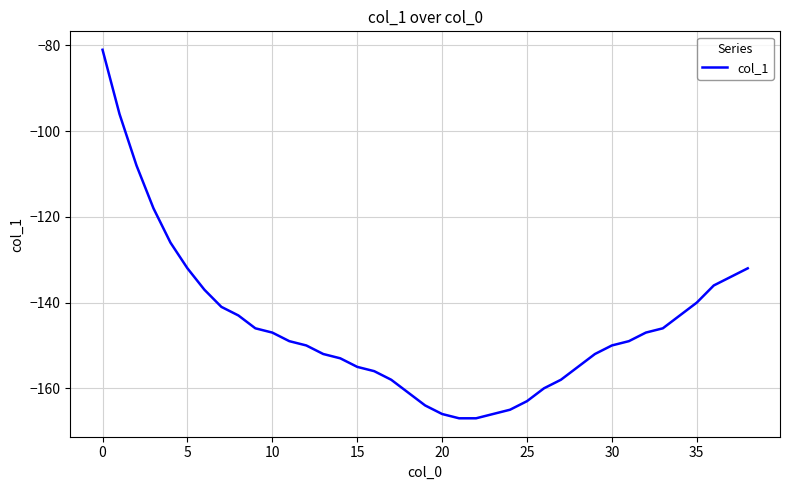

Reading right to left, transcribe all the data shown in this chart.

-132	-134	-136	-140	-143	-146	-147	-149	-150	-152	-155	-158	-160	-163	-165	-166	-167	-167	-166	-164	-161	-158	-156	-155	-153	-152	-150	-149	-147	-146	-143	-141	-137	-132	-126	-118	-108	-96	-81